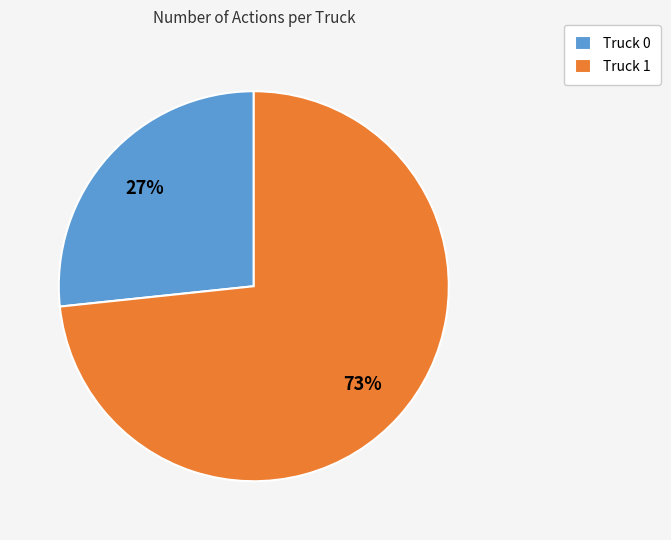

To the nearest percent, what is the average slice percentage?

50%